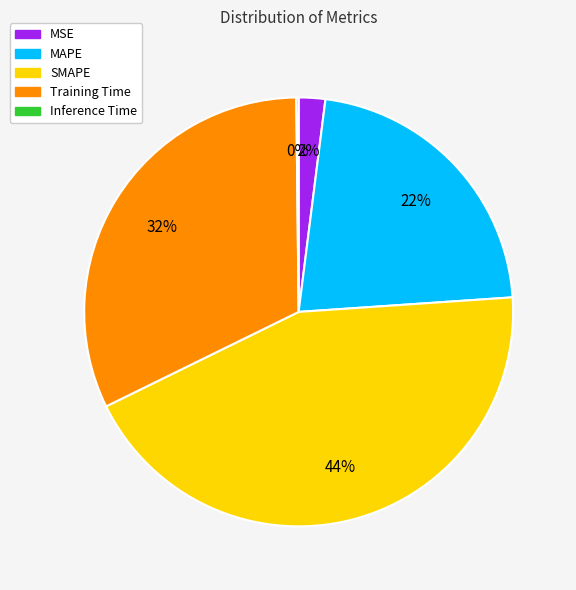

To the nearest percent, what is the average slice percentage?

20%